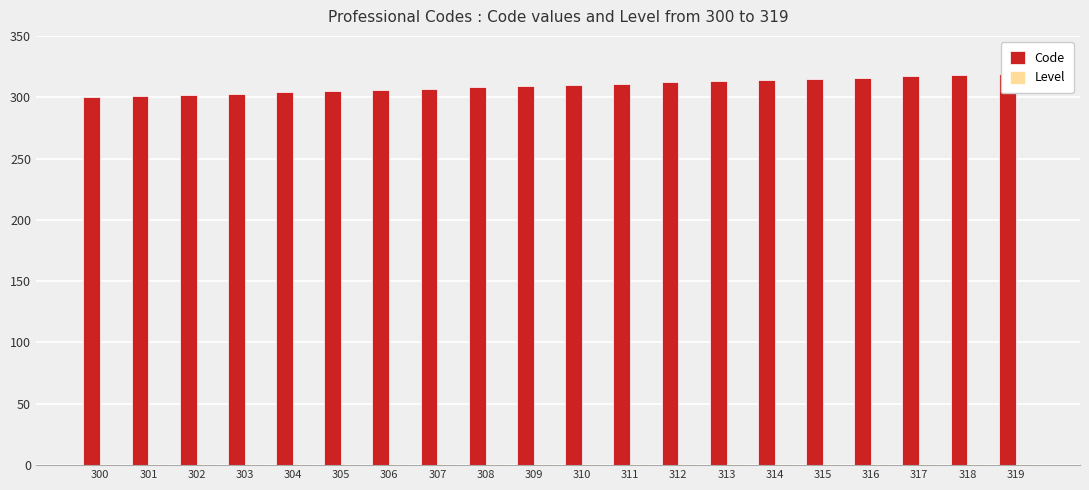

What value does the Level series have at 311?

1